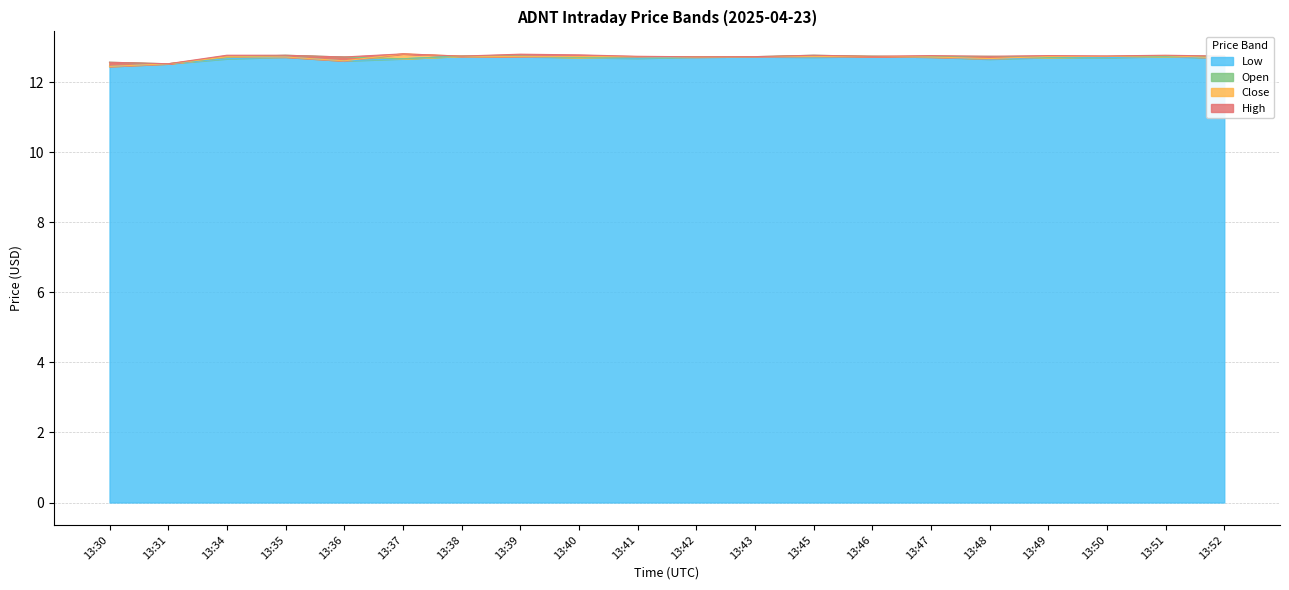

What is the maximum value for Low?

12.7